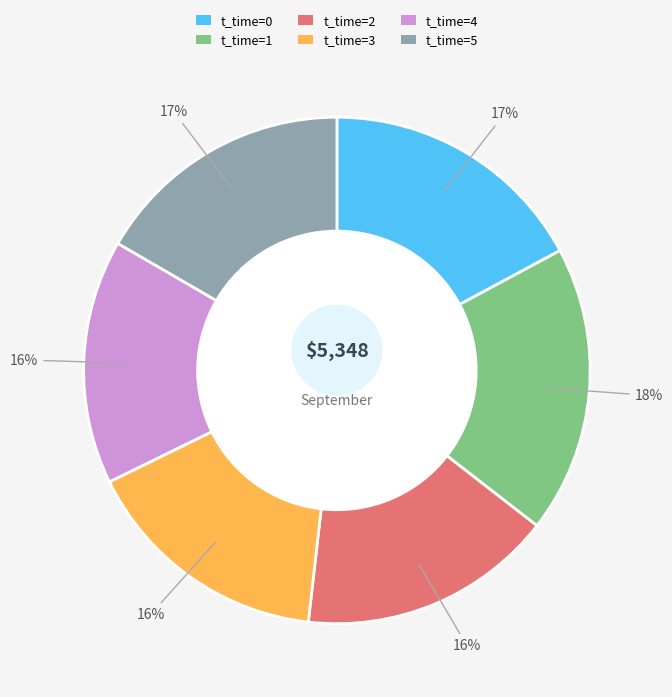

Which has a higher value, 1 or 3?

1